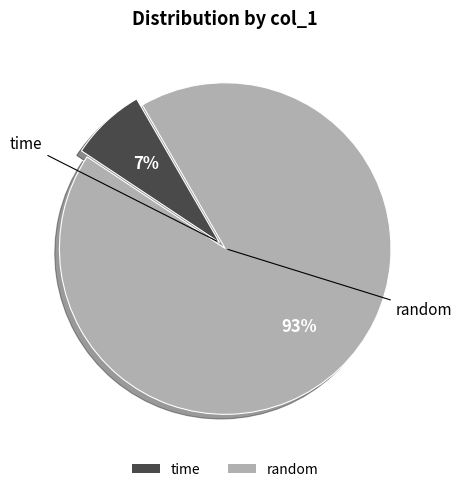

Which has a higher value, time or random?

random